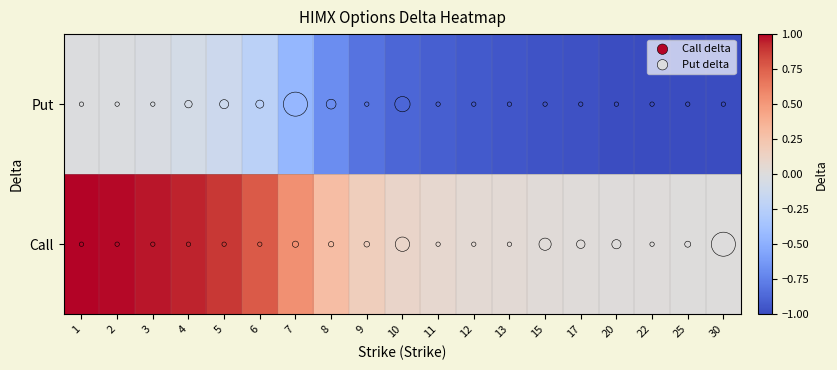

Which series changed the most between 13 and 20?

Put